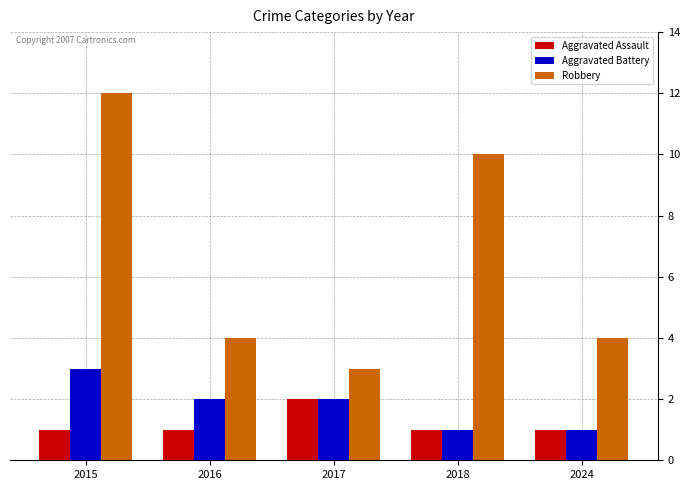

Reading right to left, list all the values displayed in this chart.

Aggravated Assault: 2024=1	2018=1	2017=2	2016=1	2015=1
Aggravated Battery: 2024=1	2018=1	2017=2	2016=2	2015=3
Robbery: 2024=4	2018=10	2017=3	2016=4	2015=12